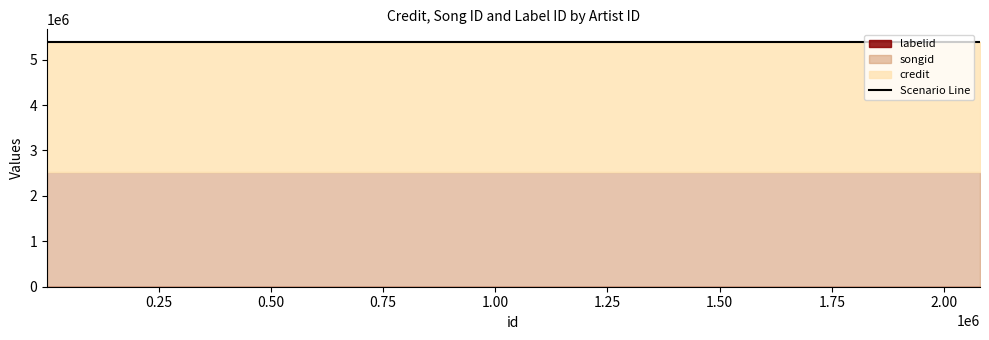

What is the maximum value shown in the chart?

2862649